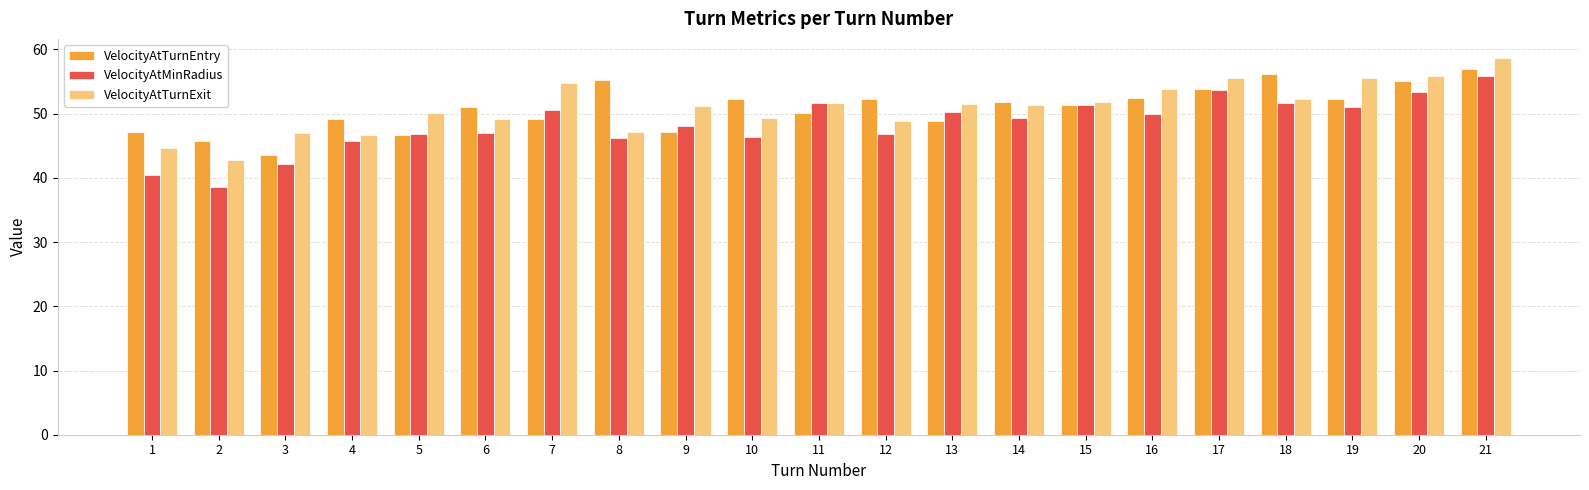

What is the difference between the VelocityAtTurnExit values at 6 and 21?

9.5